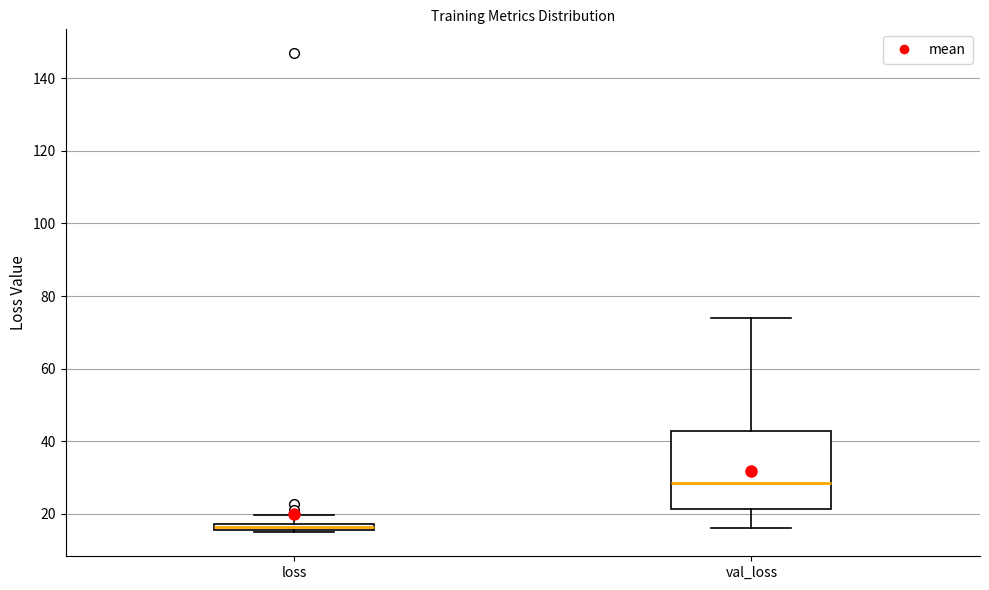

Comparing the boxes themselves (not the whiskers), which one is the tallest?

val_loss